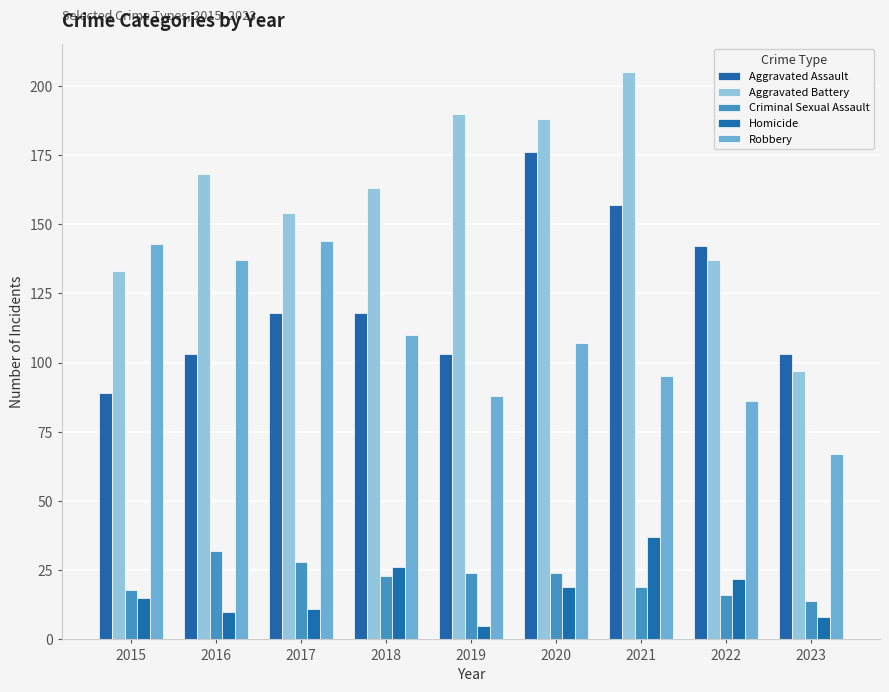

Which category has the lowest value in the Robbery series?

2023